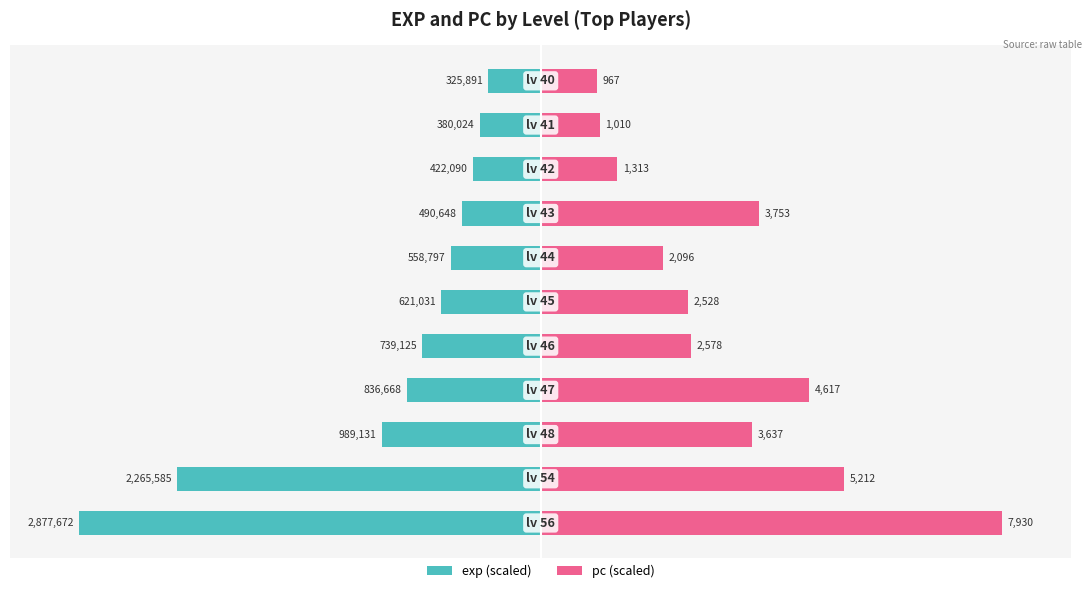

Between 3 and 8, which series saw the biggest shift?

pc